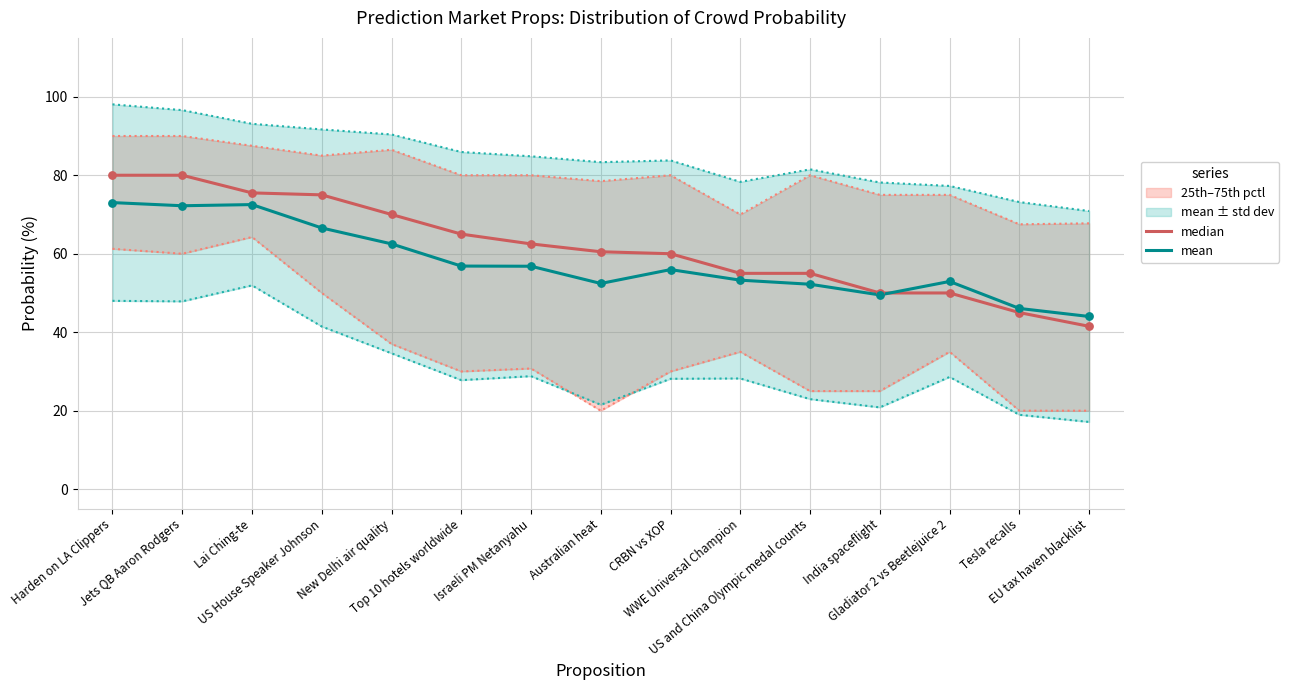

What is the minimum value for mean?

44.0